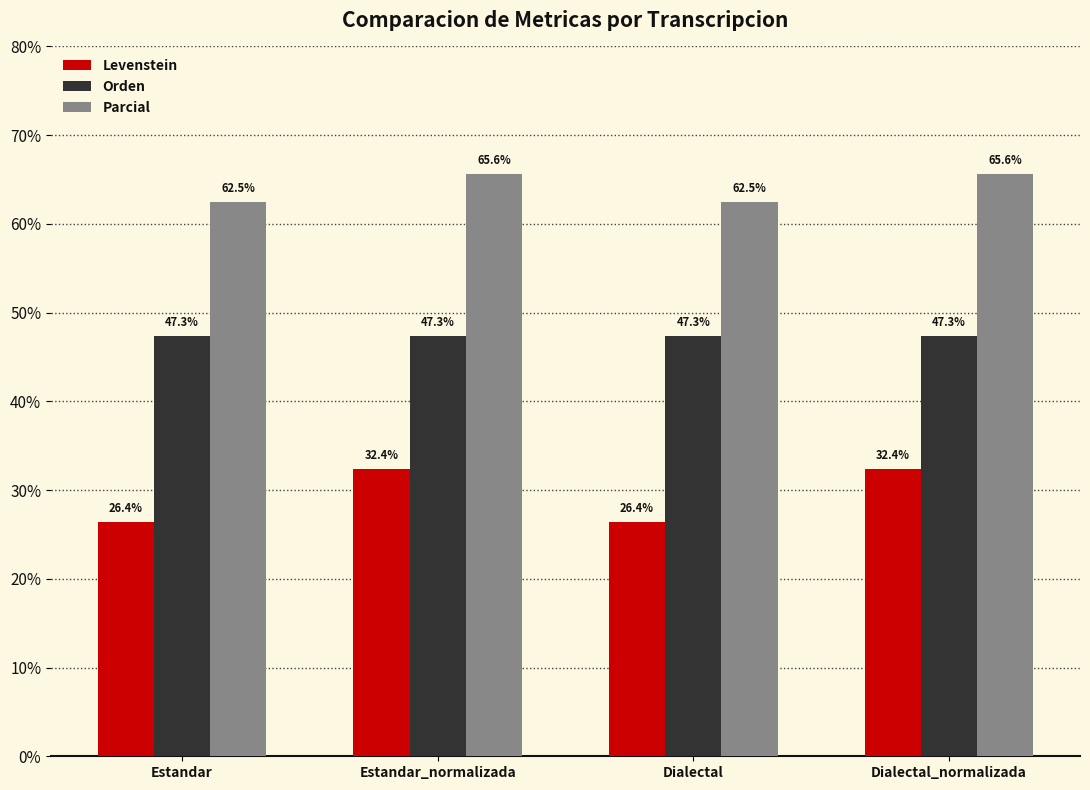

Does the chart contain stacked bars?

No